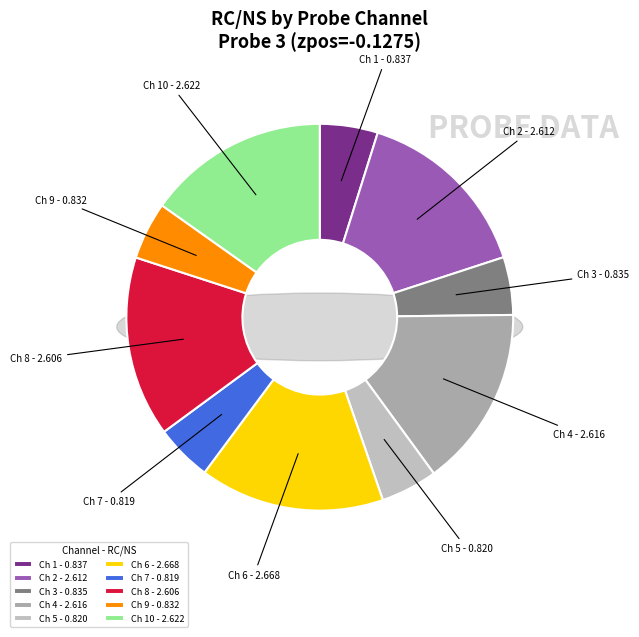

To the nearest percent, what is the combined percentage of Ch 6 and Ch 4?

31%